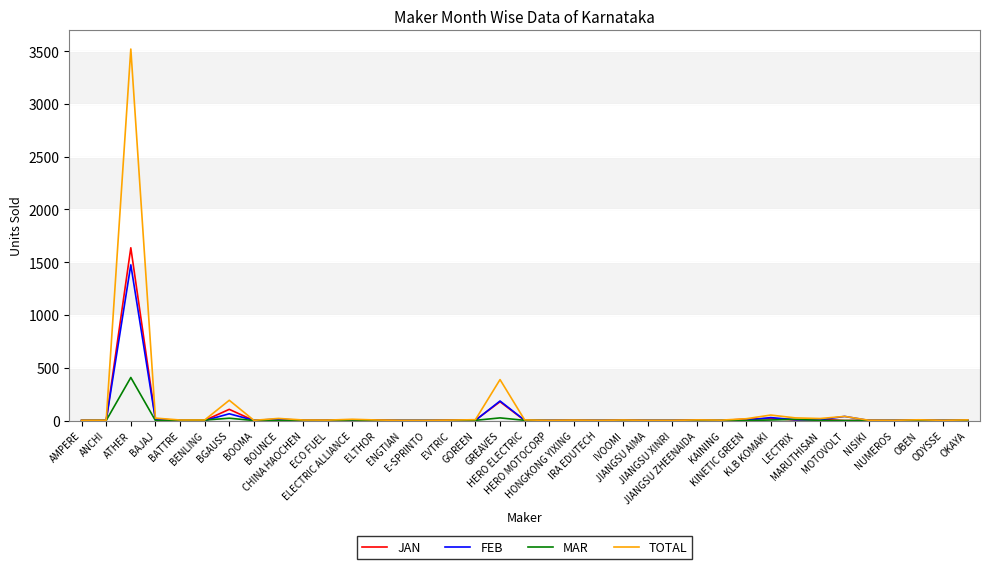

Which series has the largest range (max minus min)?

TOTAL